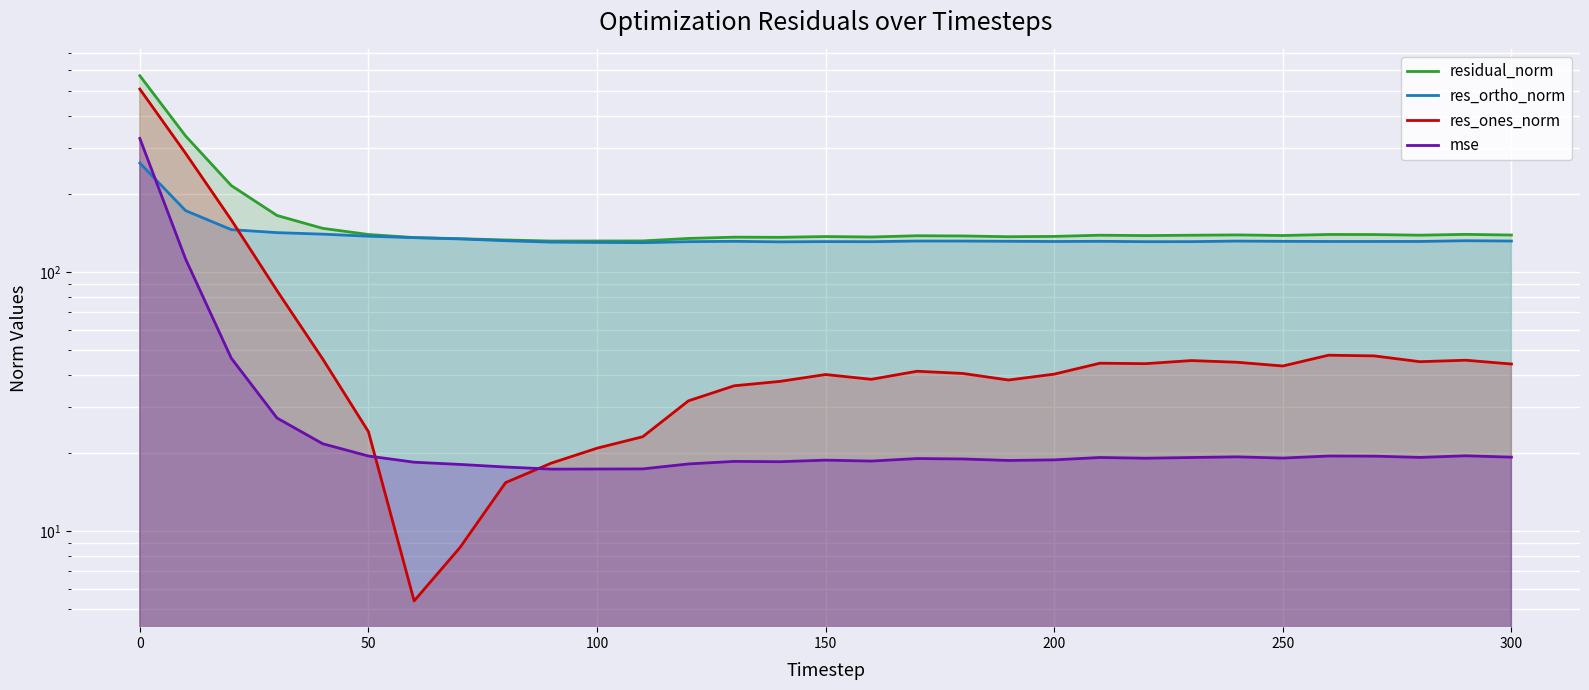

What is the minimum value shown in the chart?

5.4